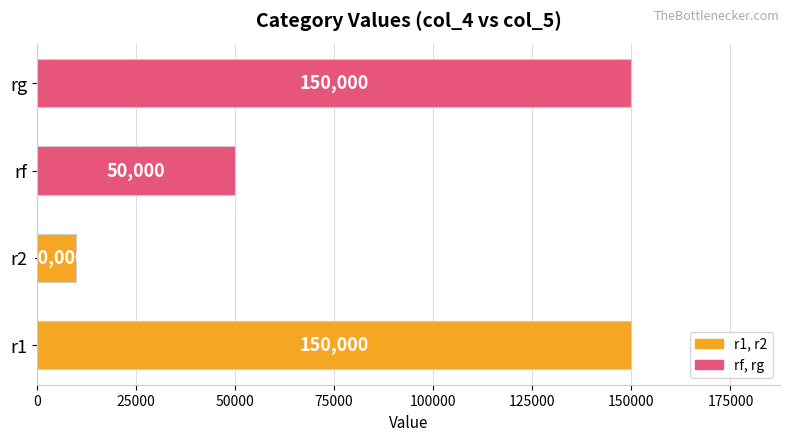

What is the maximum value shown in the chart?

150000